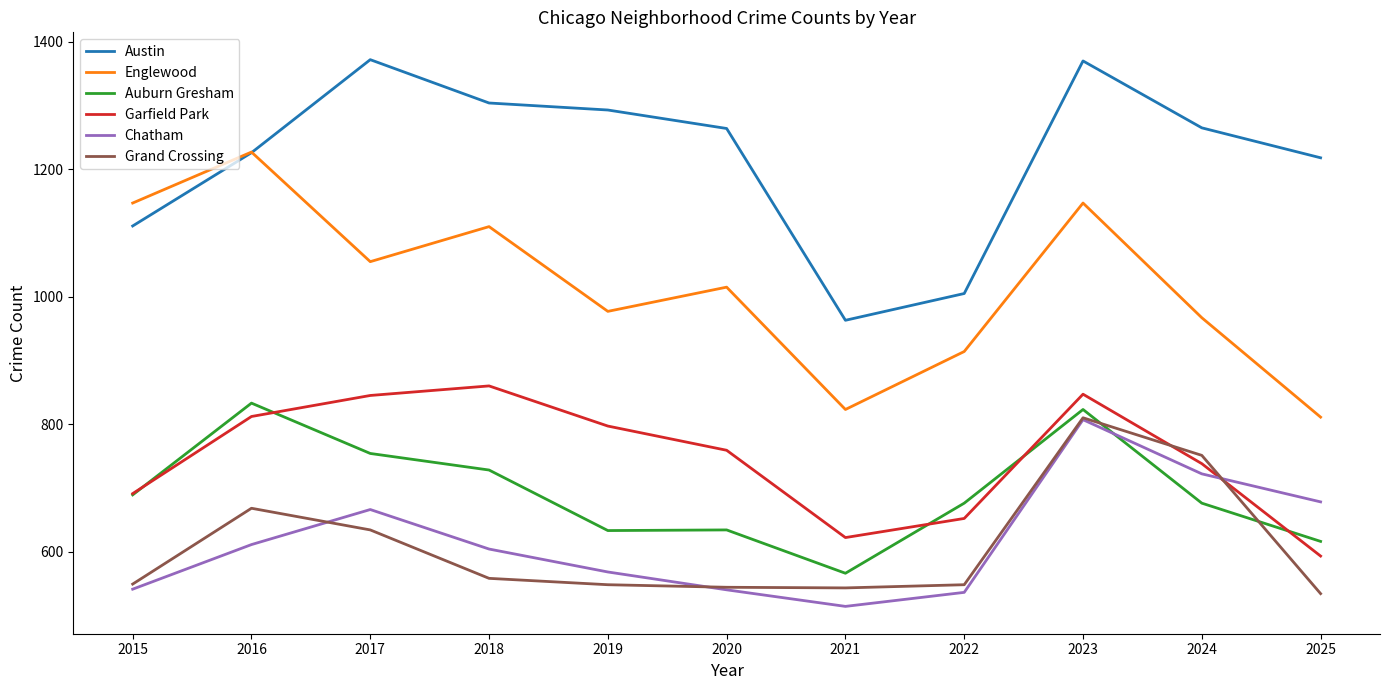

What is the minimum value for Grand Crossing?

534